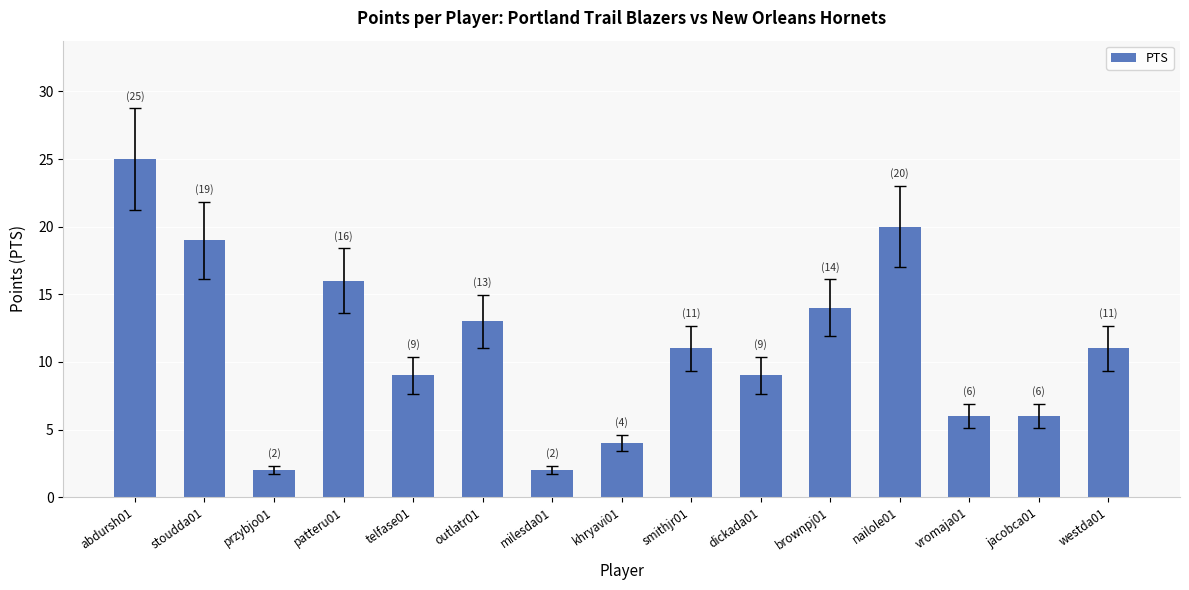

Reading right to left, list all the values displayed in this chart.

westda01=11	jacobca01=6	vromaja01=6	nailole01=20	brownpj01=14	dickada01=9	smithjr01=11	khryavi01=4	milesda01=2	outlatr01=13	telfase01=9	patteru01=16	przybjo01=2	stoudda01=19	abdursh01=25